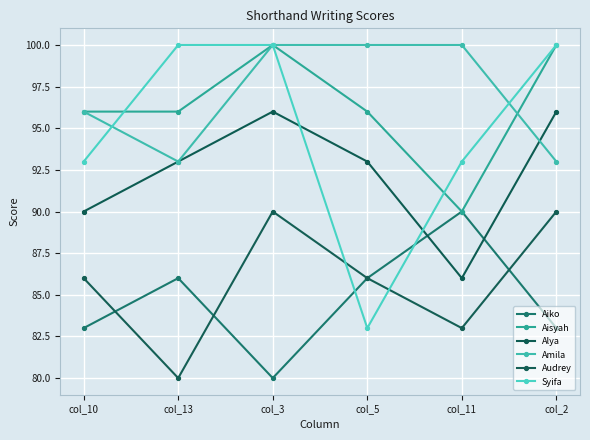

True or false: Audrey and Alya intersect in this chart.

False